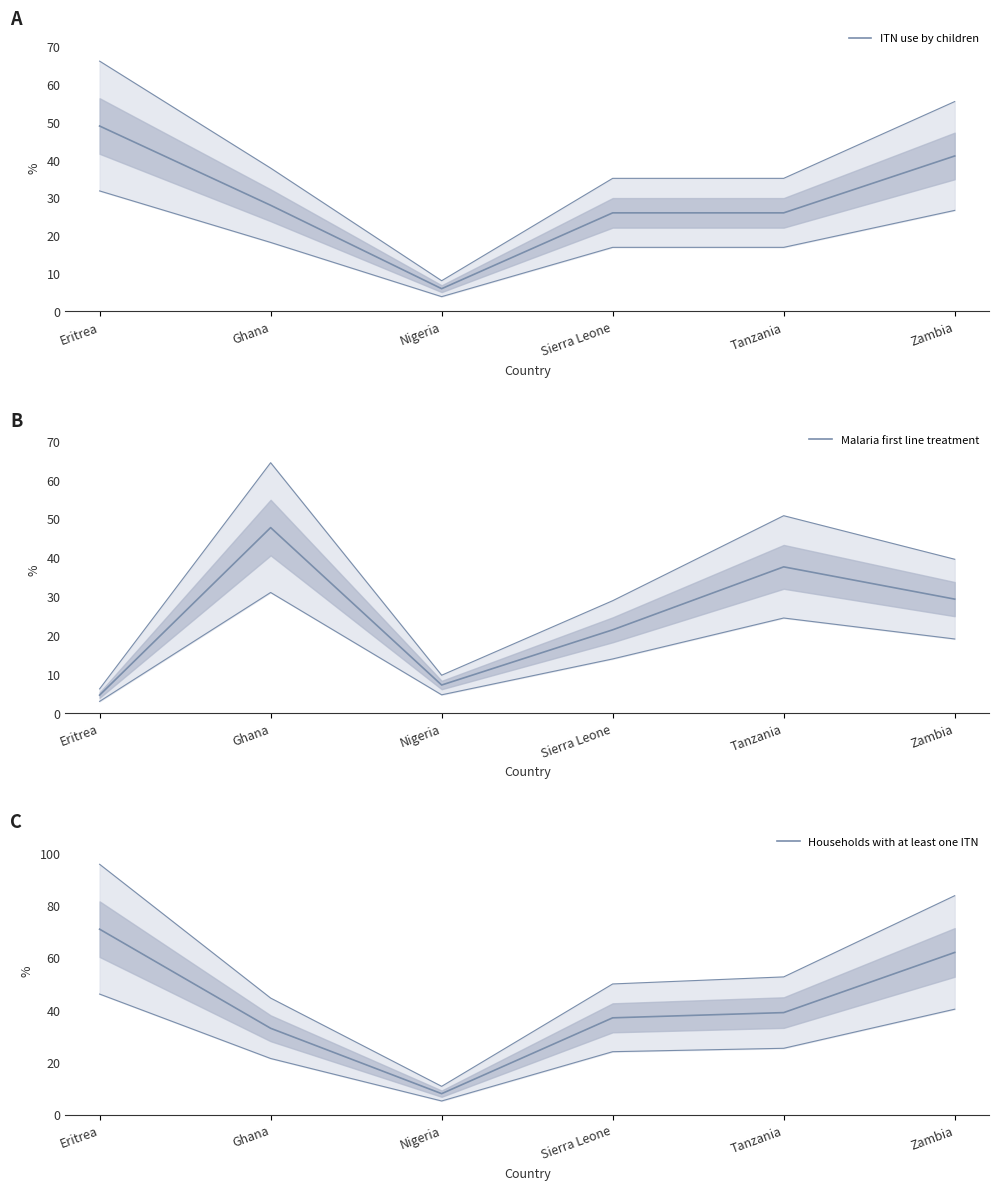

The value of ITN use by children at Tanzania is 10.4. True or false?

False